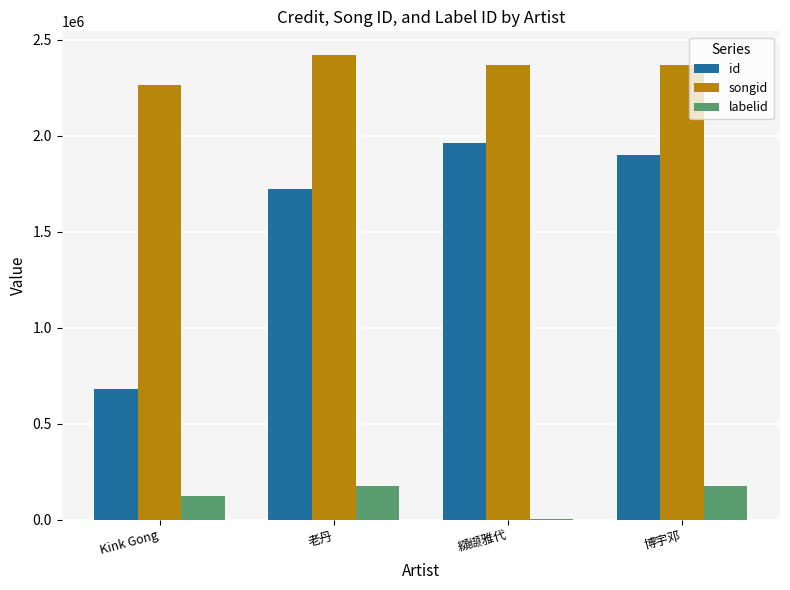

Is the value of id at Kink Gong greater than the value of songid at Kink Gong?

No